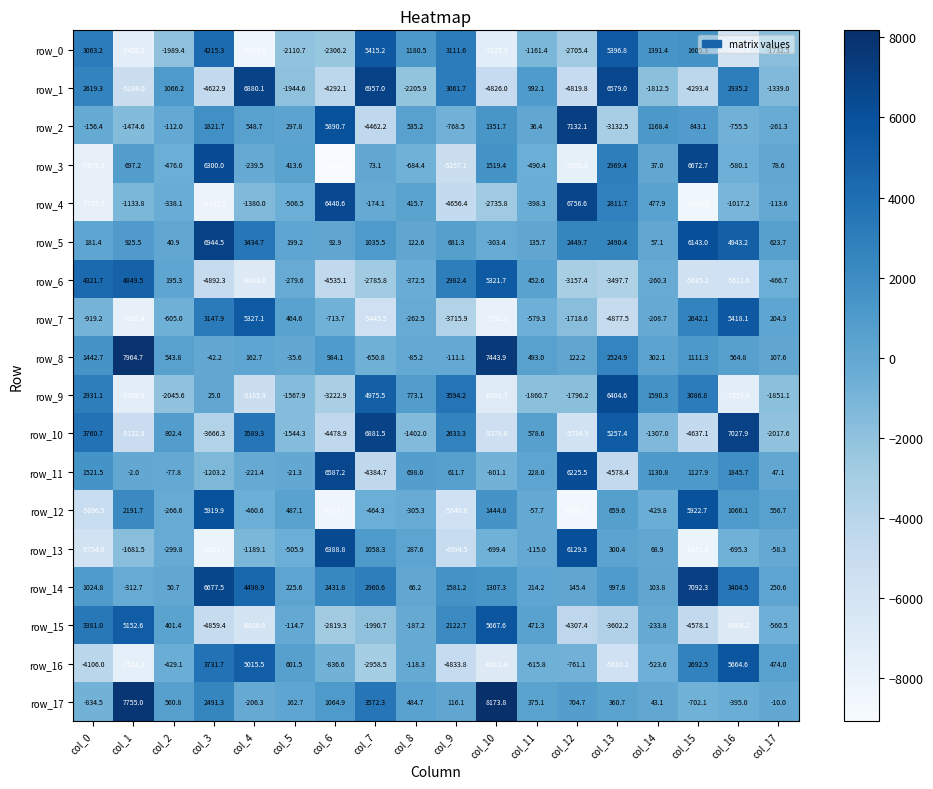

At which label does row_17 first exceed 375?

col_1